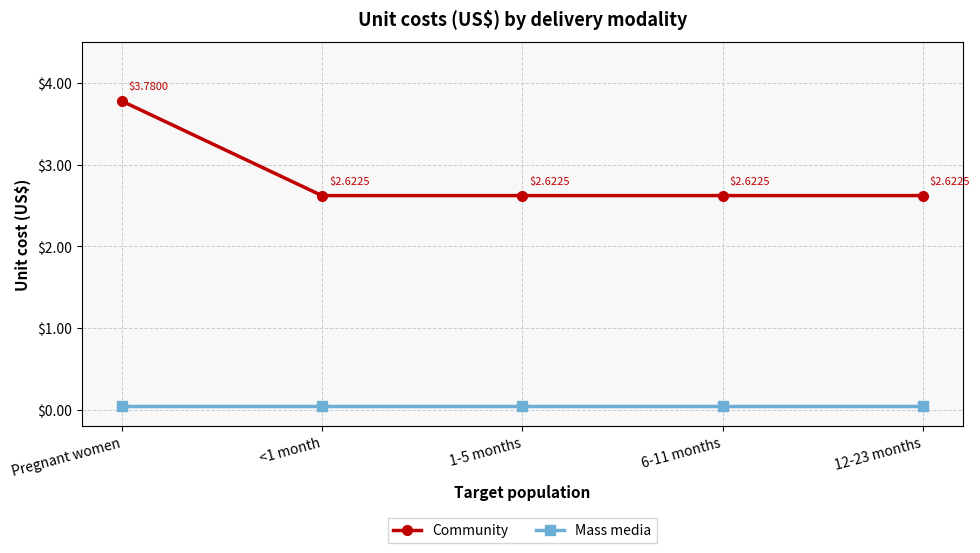

What is the difference between the maximum and minimum values in the Community series?

1.2